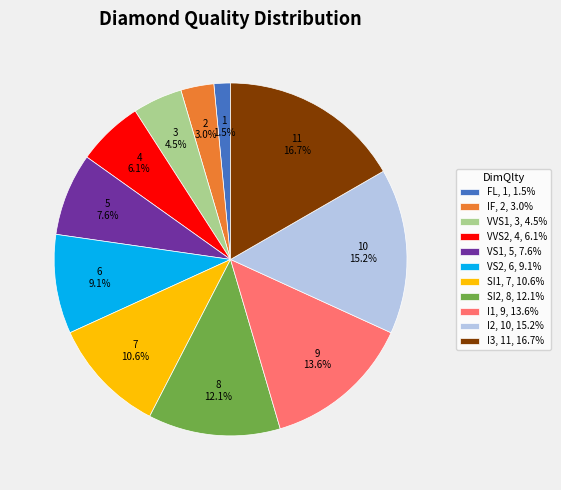

Which slice is the largest?

I3